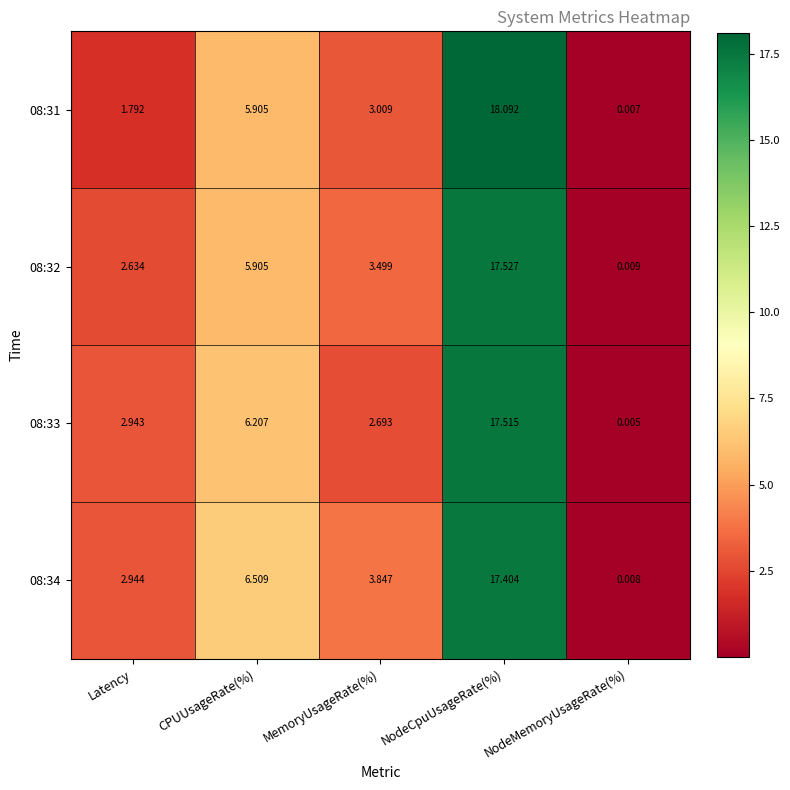

Rank the series by their maximum value, from highest to lowest.

08:31, 08:32, 08:33, 08:34